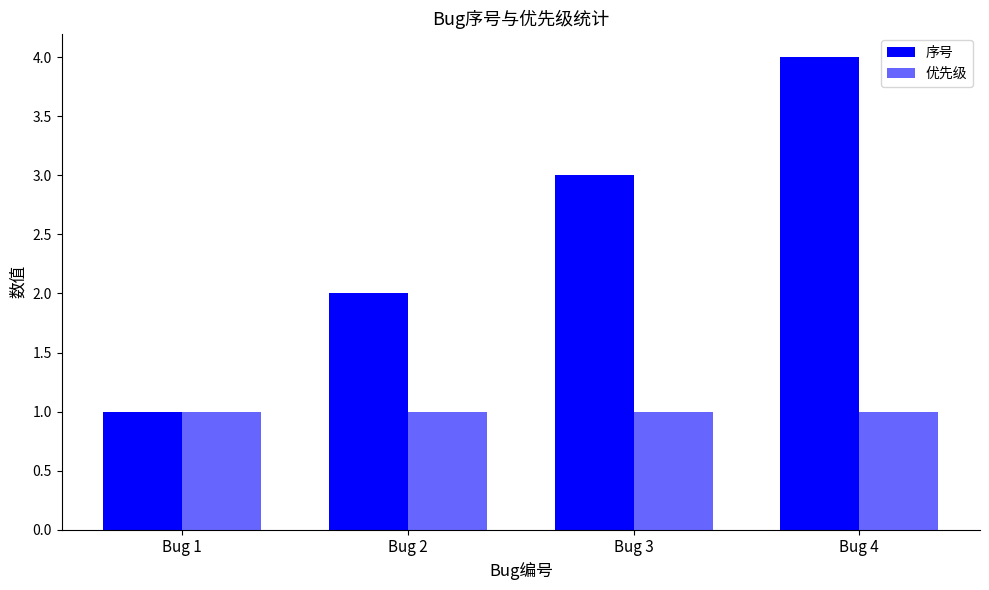

What is the total value across all series at Bug 1?

2